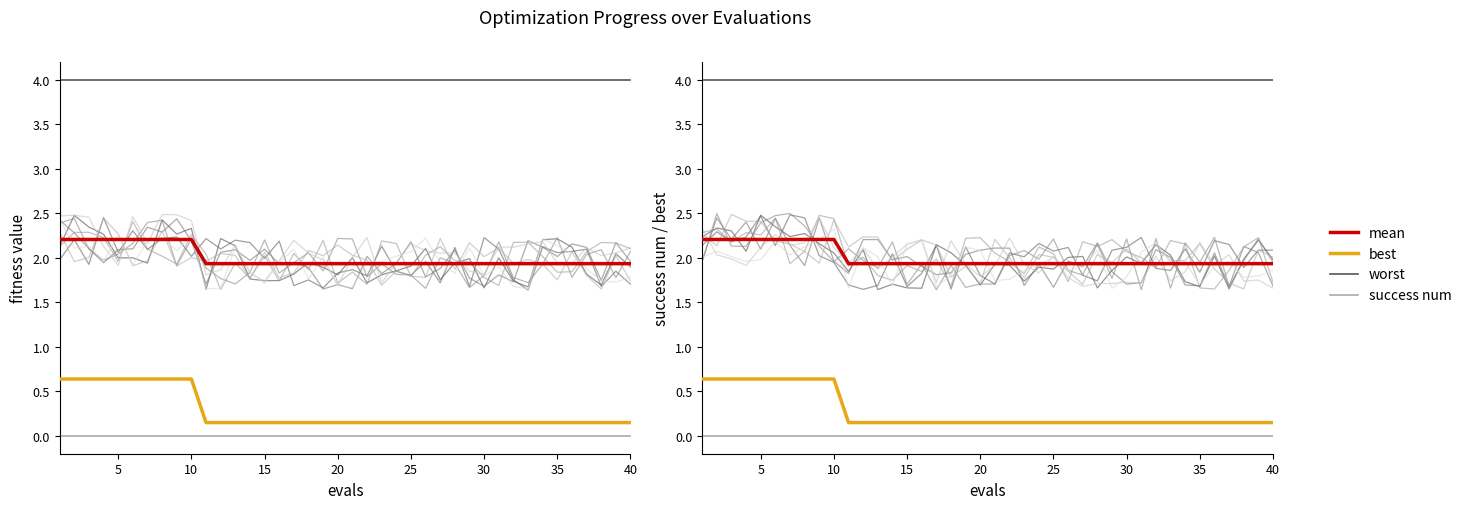

How many mean values are between 1 and 2?

30